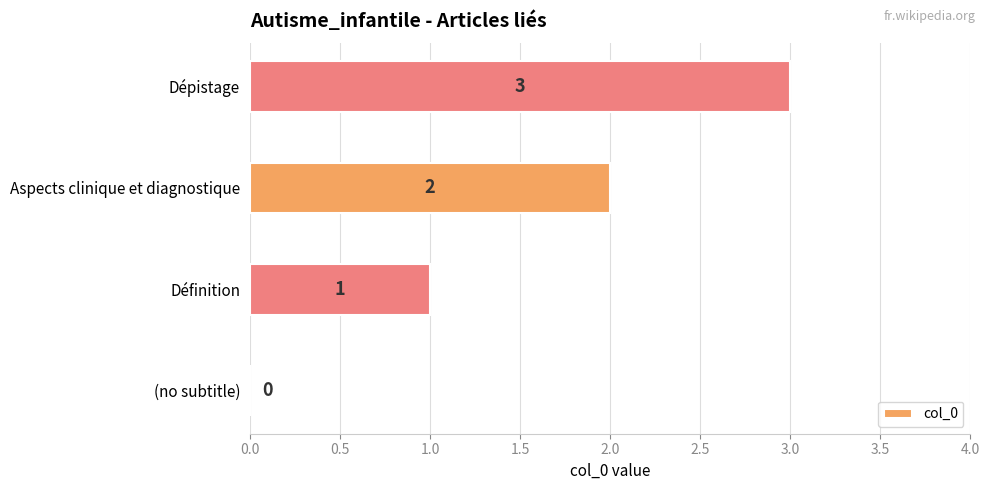

What is the sum of all values?

6